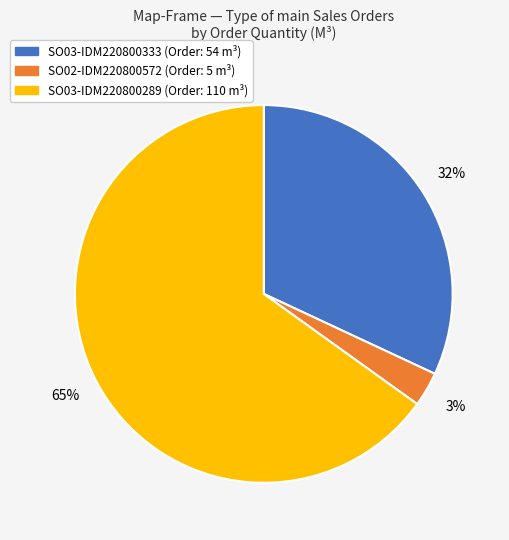

Is the sum of SO03-IDM220800289 and SO03-IDM220800333 greater than half?

Yes